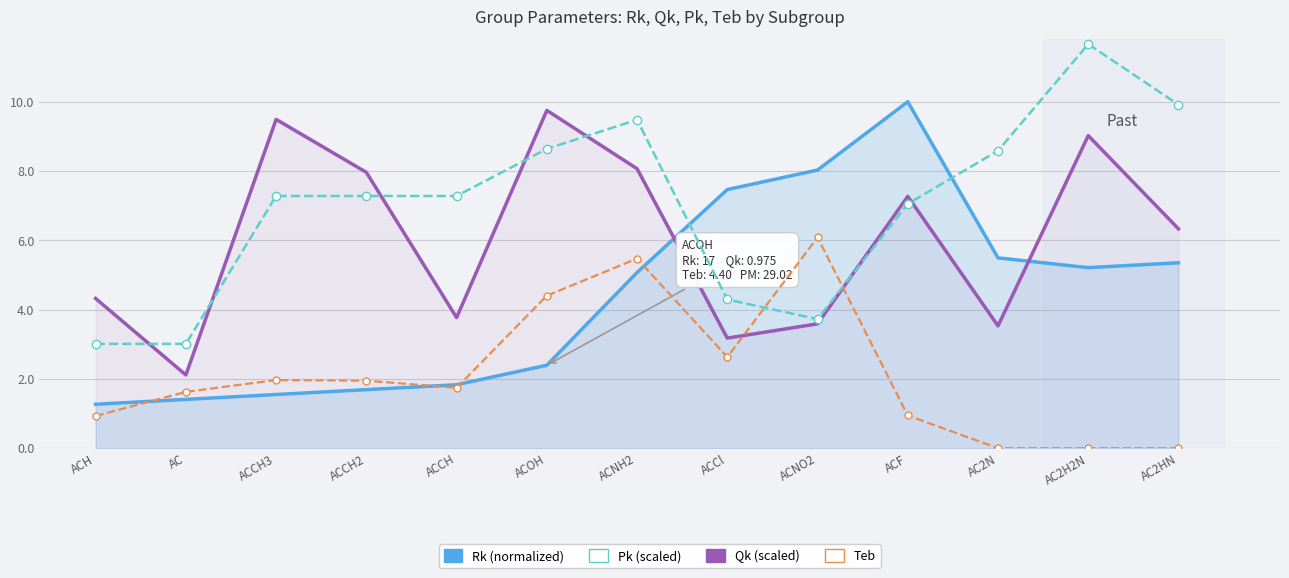

True or false: Pk (scaled) has more than 2 interior local peaks.

False